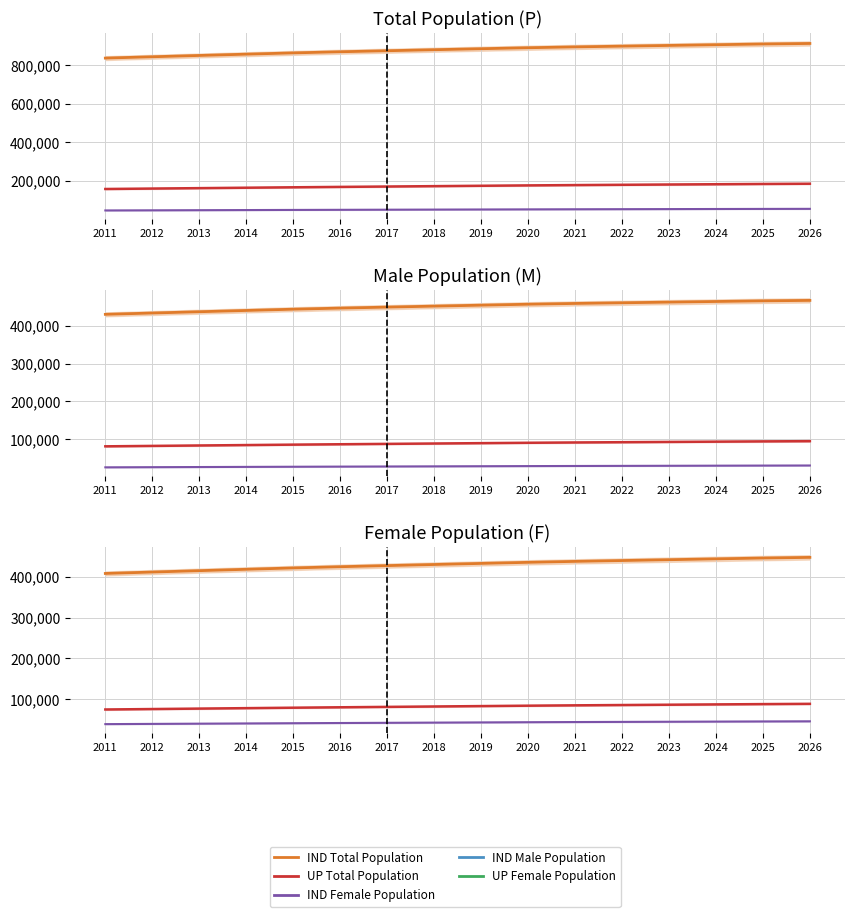

Is this an area chart (filled region under the line)?

No